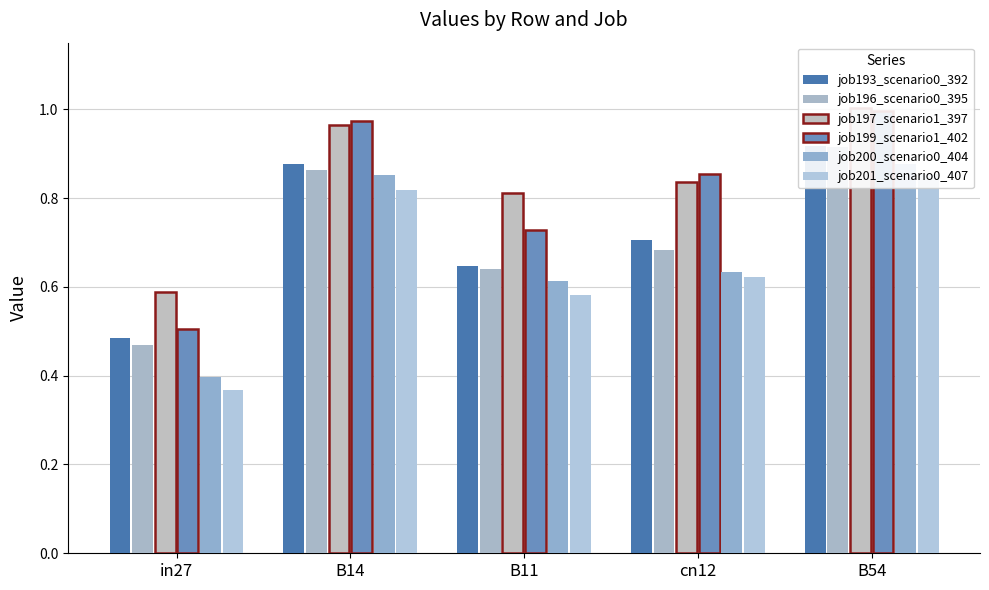

How many job201_scenario0_407 values are between 0 and 1?

5